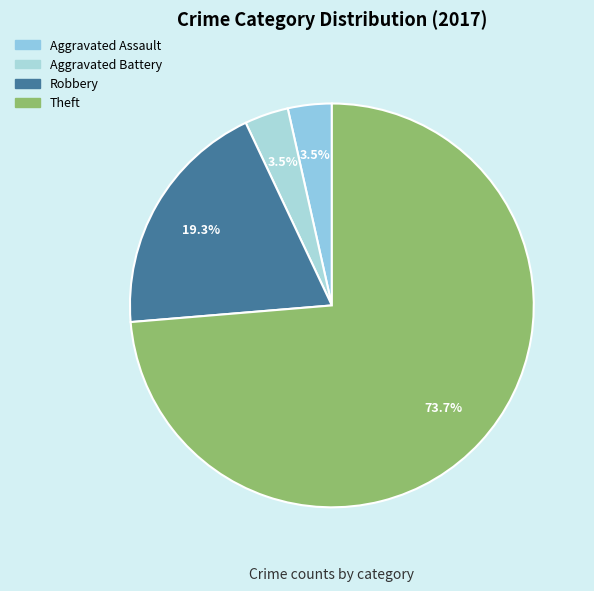

Count the number of slices in the pie.

4